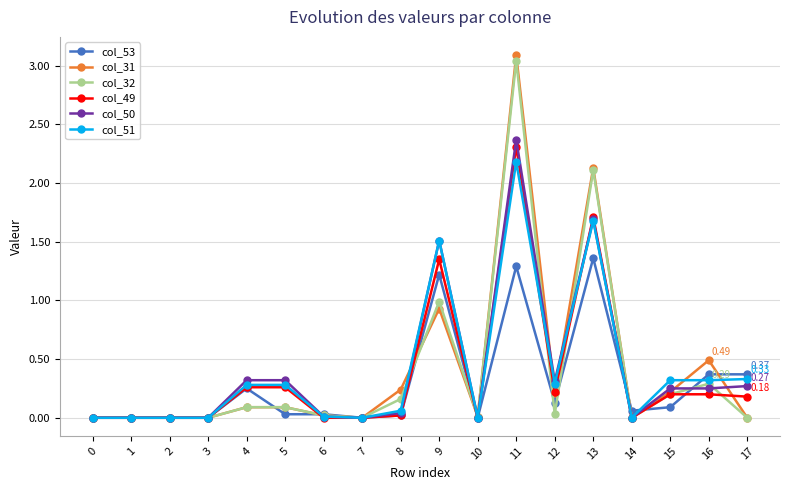

Between 0 and 17, which series saw the biggest shift?

col_53